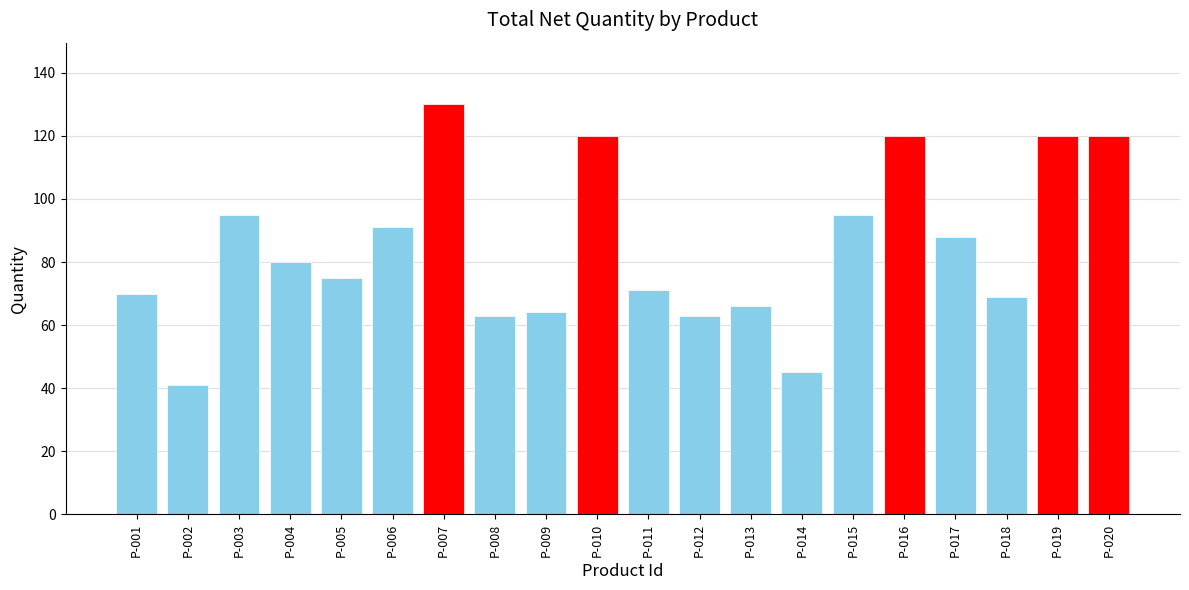

Where does the data first go above 80?

P-003